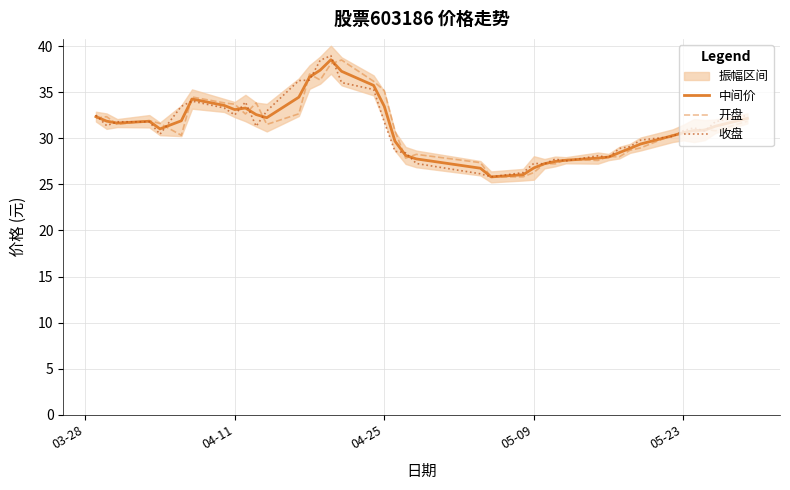

How many intersections are there between 中间价 and 收盘?

24